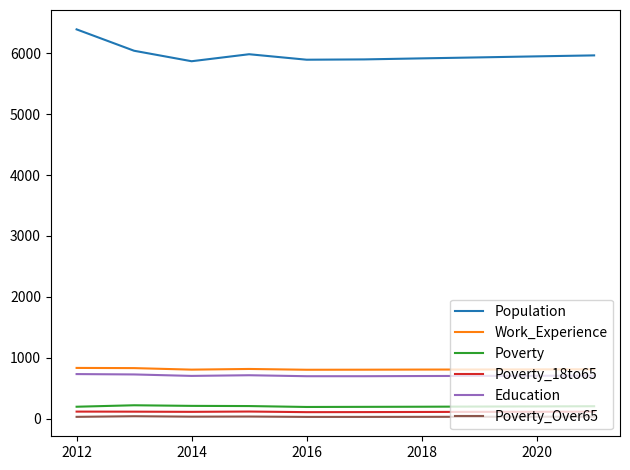

List the series in order of their peak value, highest first.

Population, Work_Experience, Education, Poverty, Poverty_18to65, Poverty_Over65